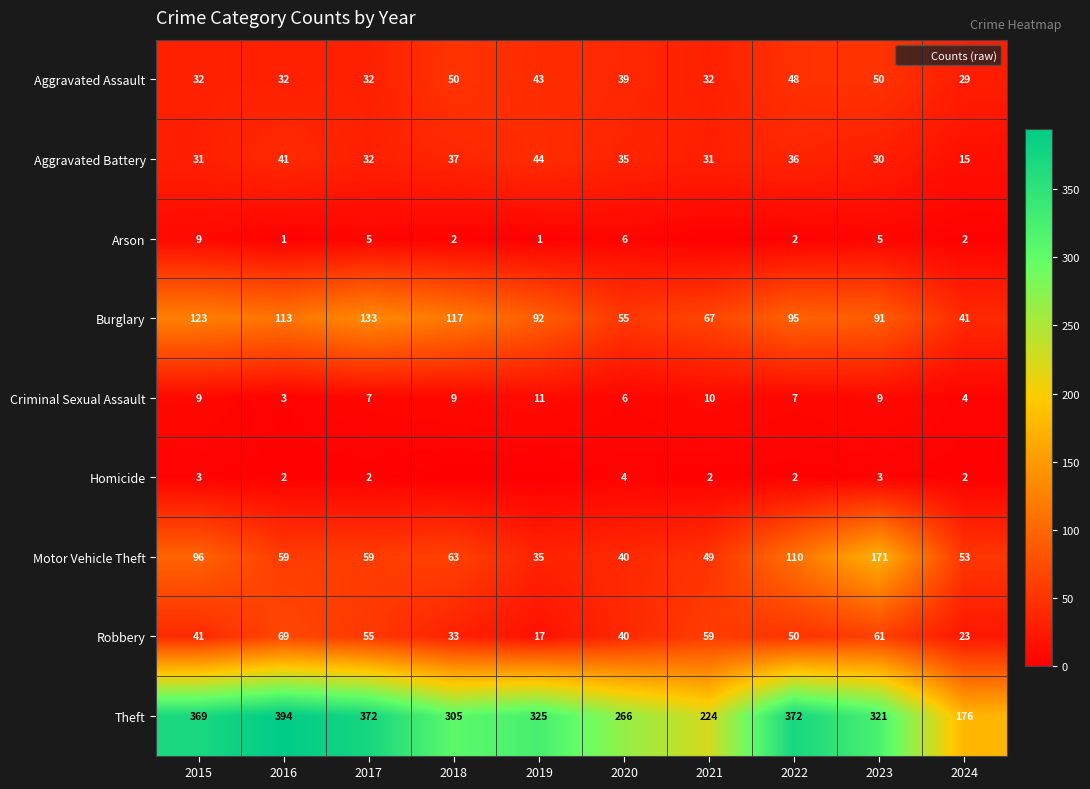

The value of Burglary at 2018 is 75. True or false?

False